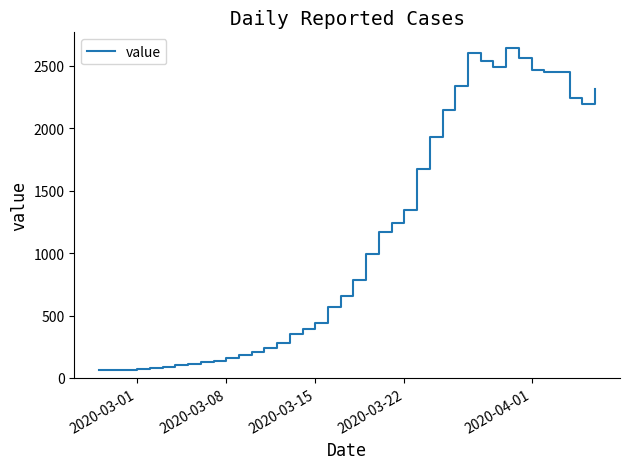

Does the chart have visible grid lines?

No